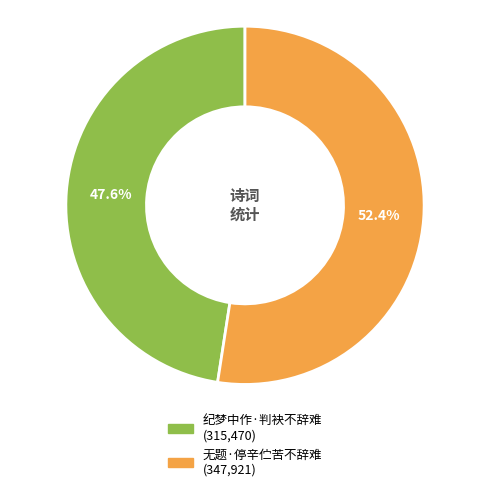

Is there any slice that represents more than half of the pie?

Yes